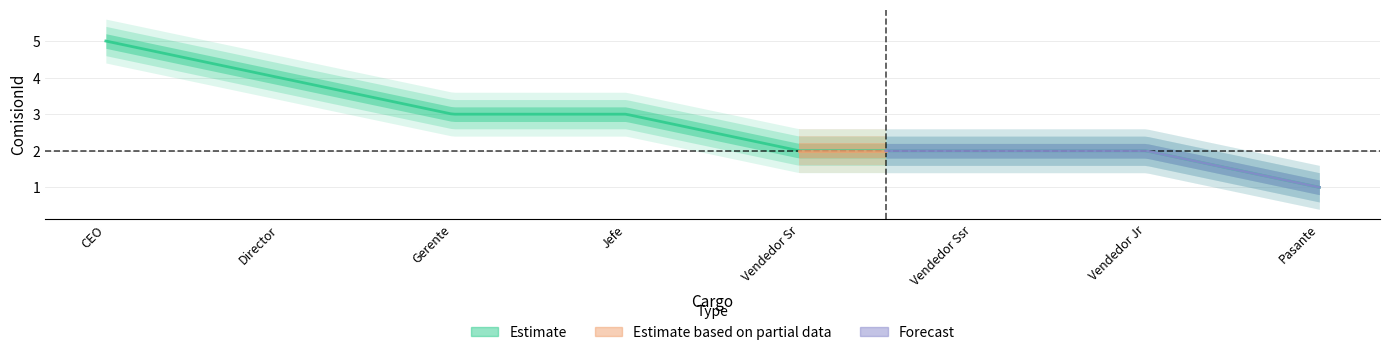

Reading left to right, transcribe all the data shown in this chart.

5	4	3	3	2	2	2	1